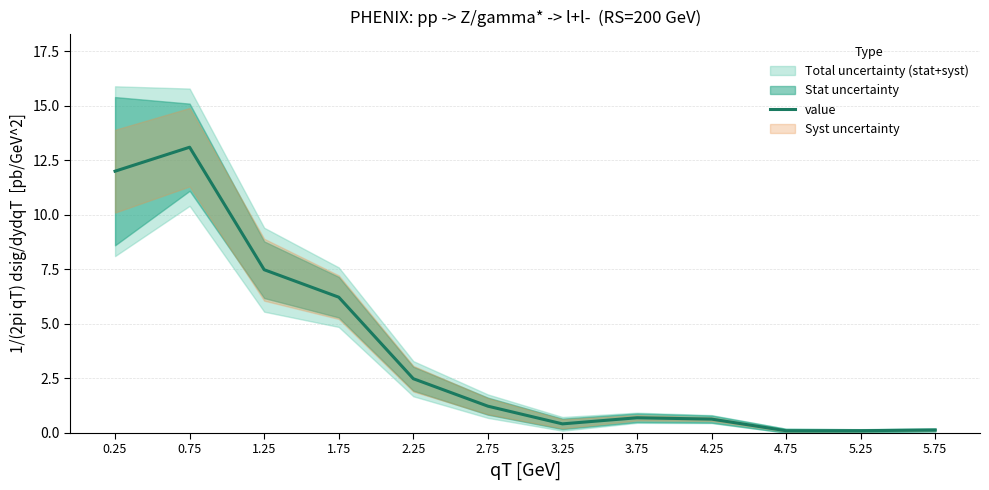

What is the sum of all values?

44.5